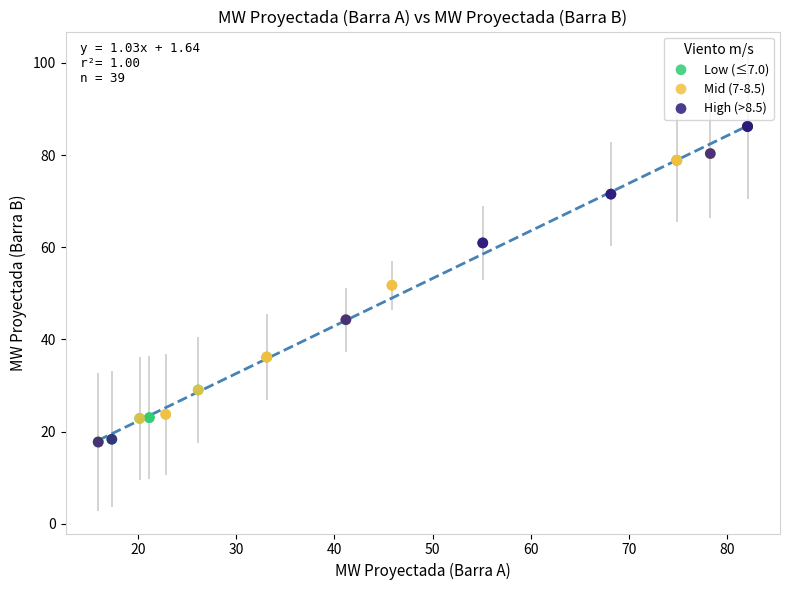

What are all the series names shown in the legend?

Low (≤7.0), Mid (7-8.5), High (>8.5)